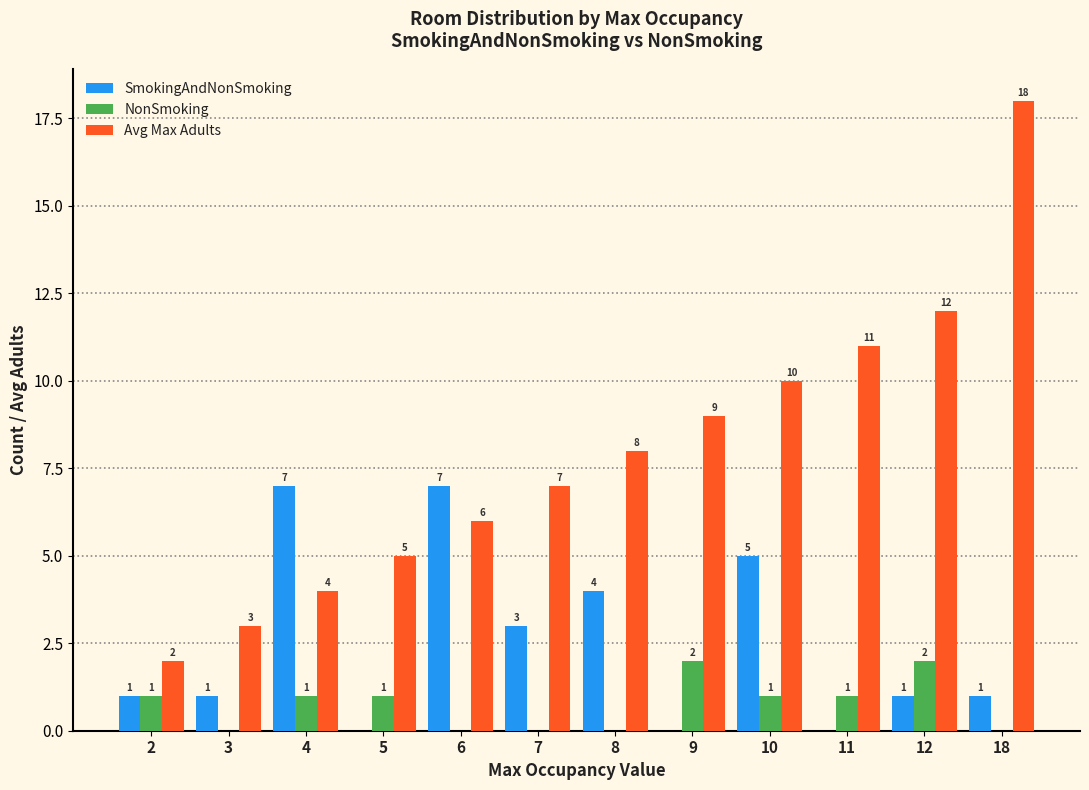

Is it true that Avg Max Adults equals 5 at 8?

False